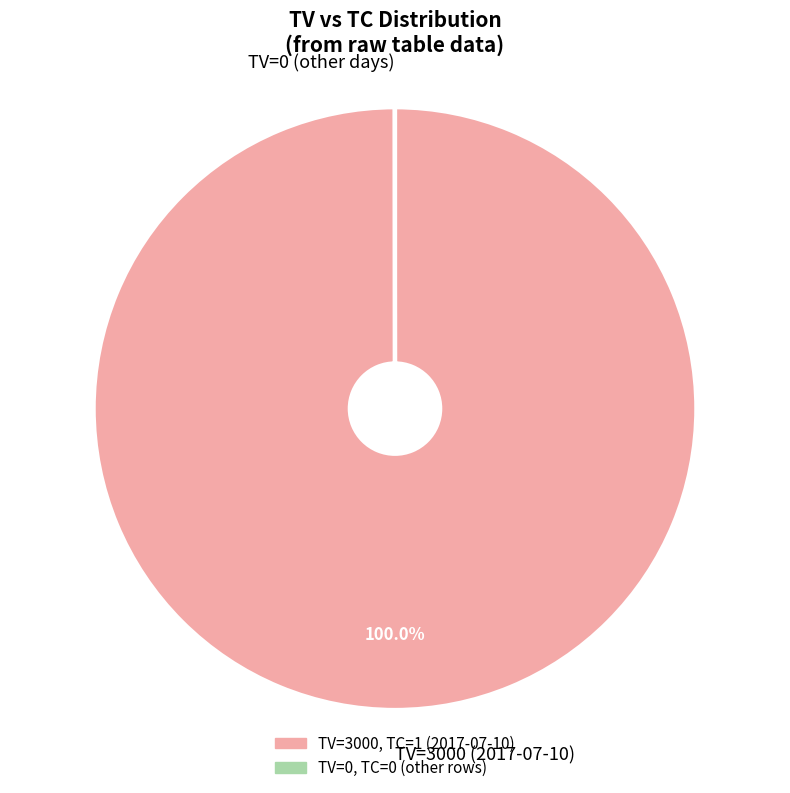

What is the majority slice?

TV=3000 (2017-07-10)